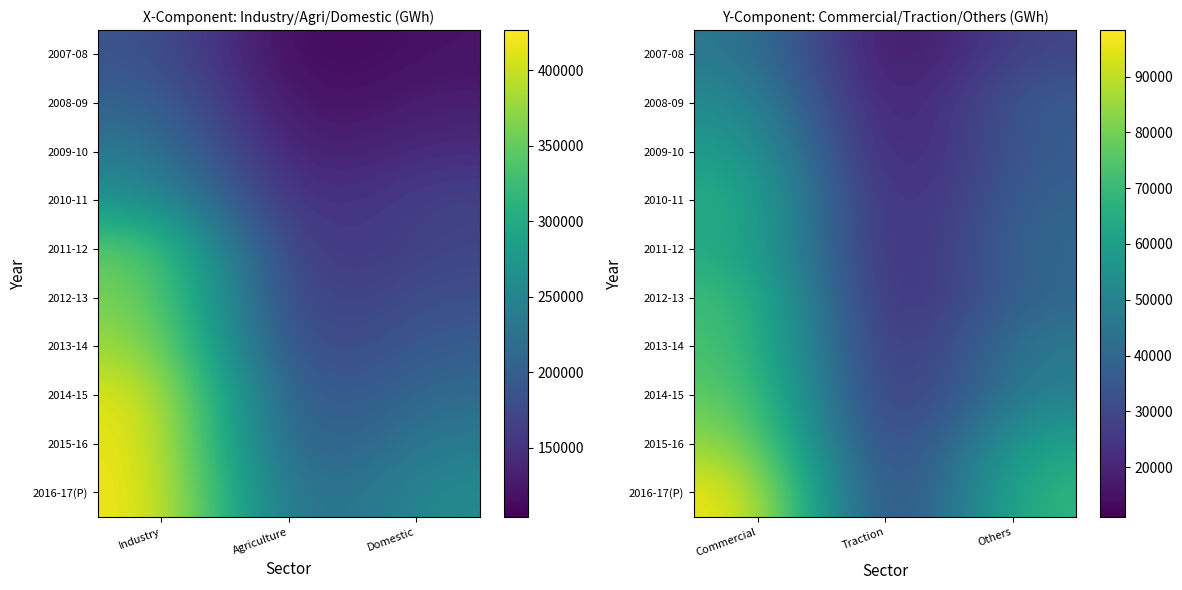

List the series in order of their peak value, lowest first.

2007-08, 2008-09, 2009-10, 2011-12, 2010-11, 2012-13, 2013-14, 2014-15, 2015-16, 2016-17(P)